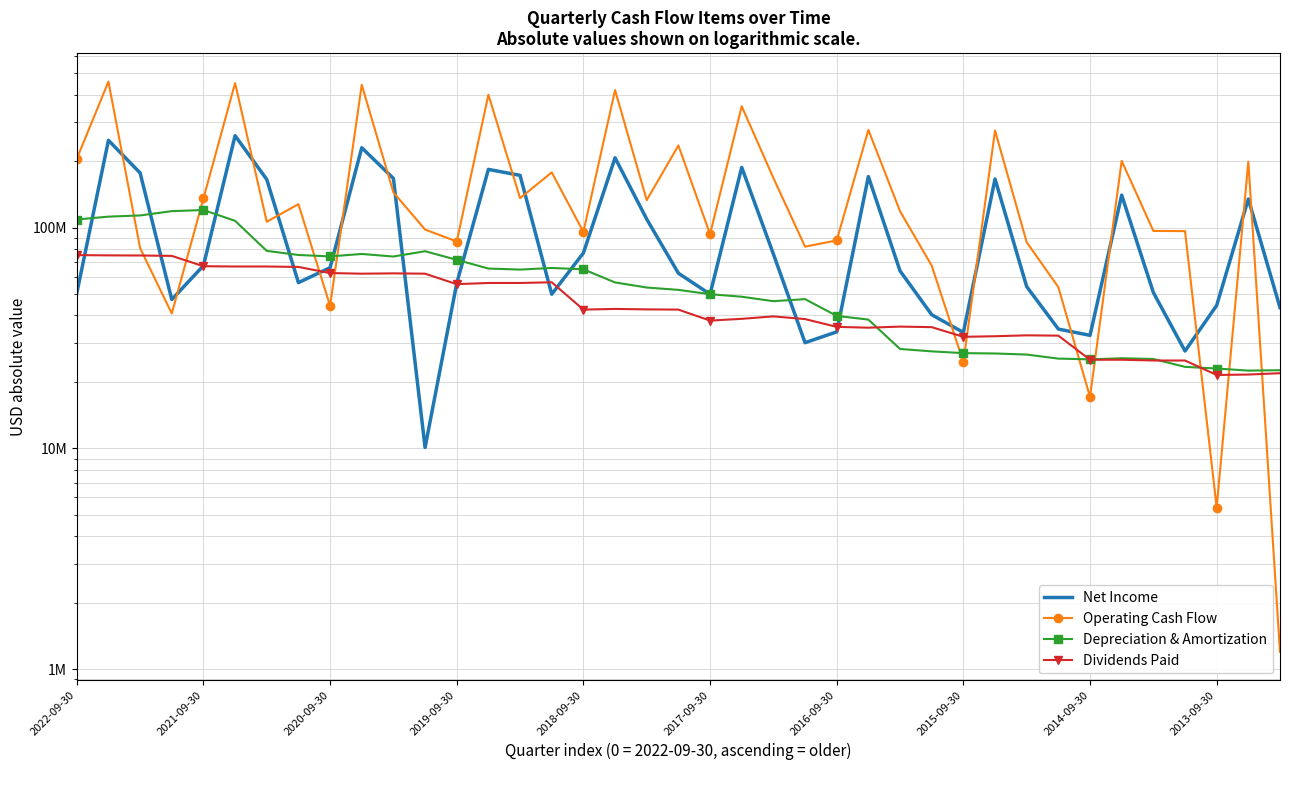

Read the Operating Cash Flow value at 2019-09-30, to the nearest 100.

86400000